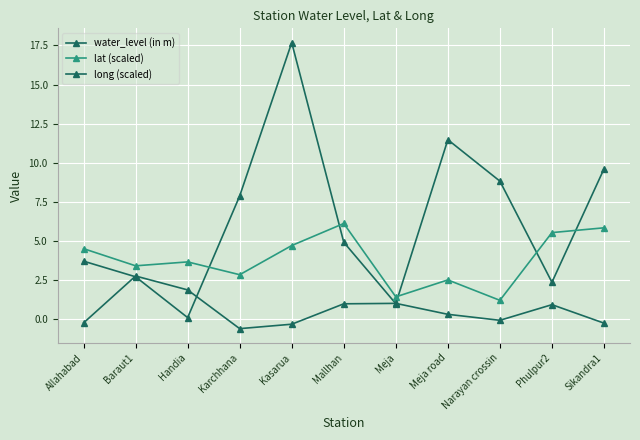

How many data points in lat (scaled) are less than 3?

4